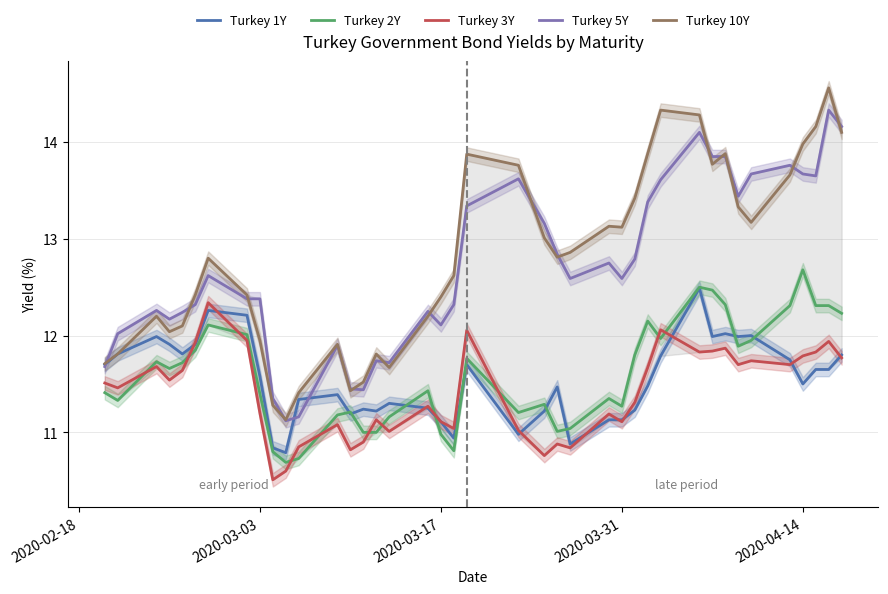

True or false: Turkey 5Y and Turkey 2Y cross at least once.

False